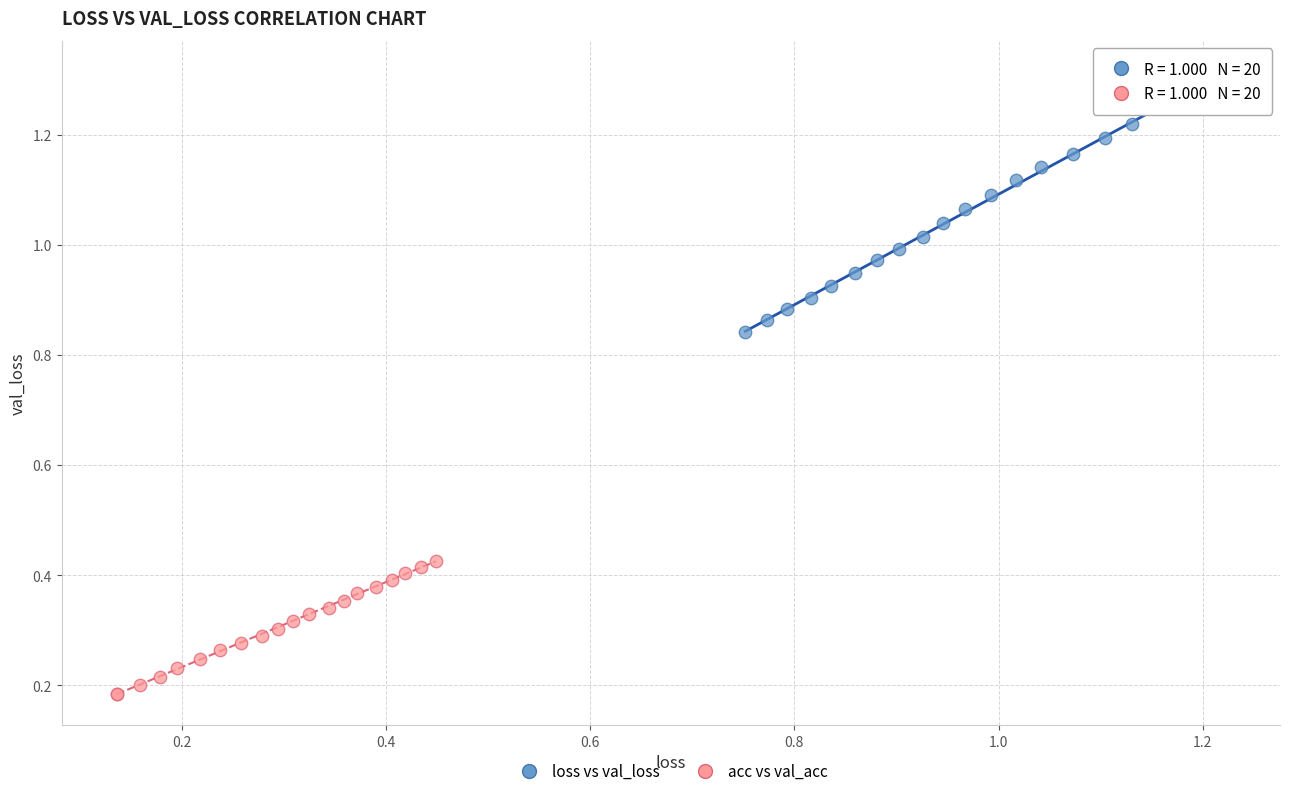

What are all the series names shown in the legend?

loss vs val_loss, acc vs val_acc